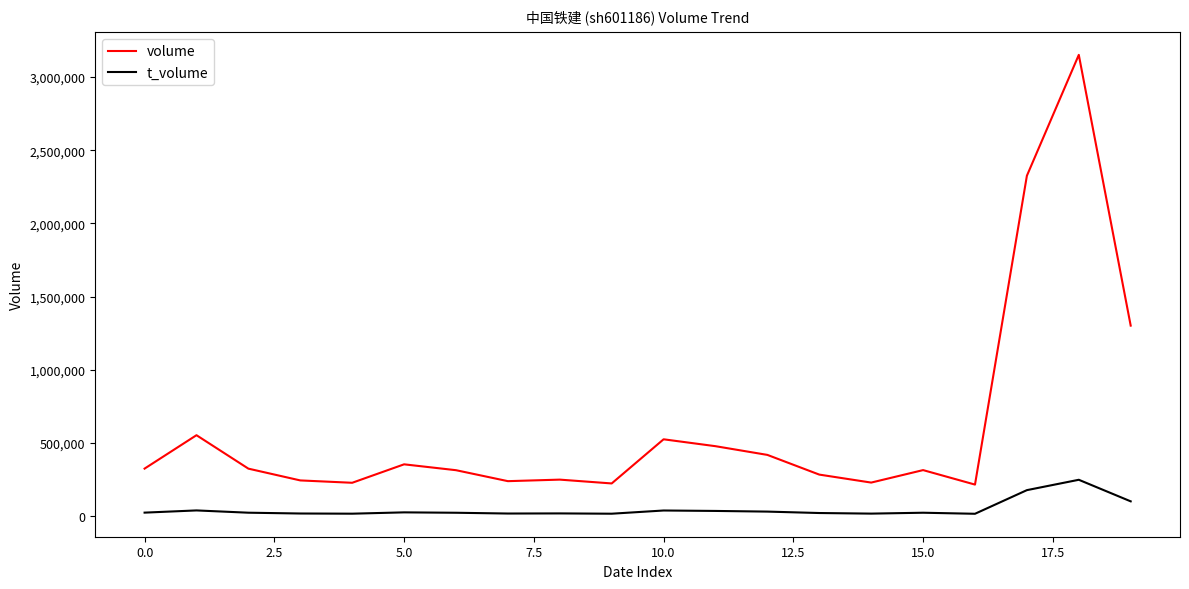

What is the difference between the maximum and minimum values in the volume series?

2936713